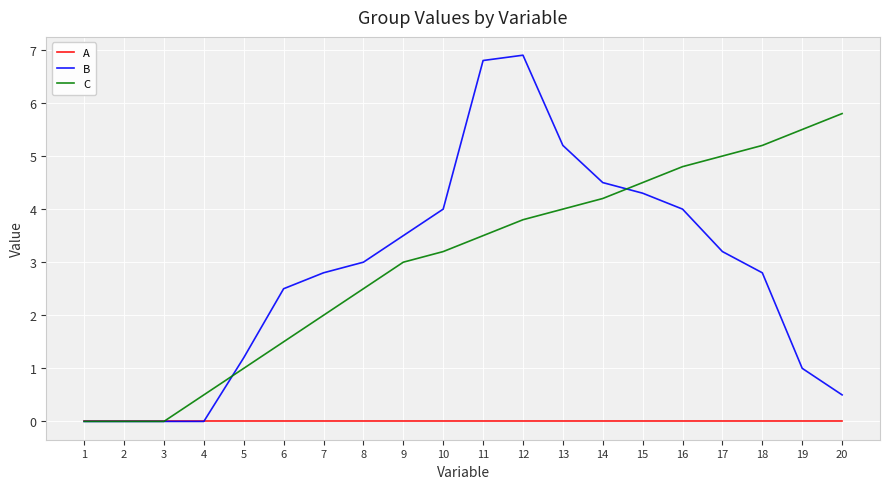

Which category has the highest value in the B series?

12